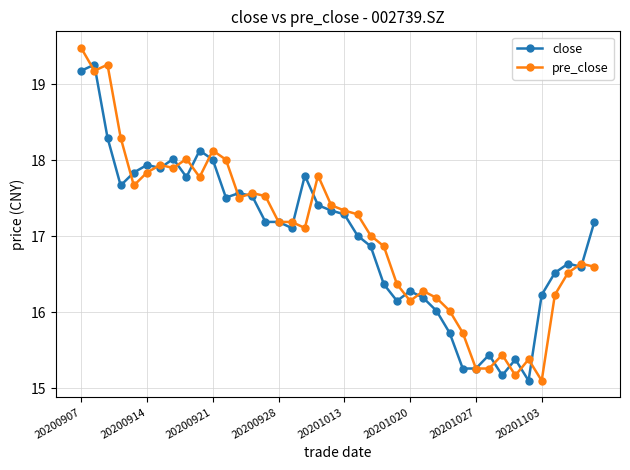

What are all the series names shown in the legend?

close, pre_close